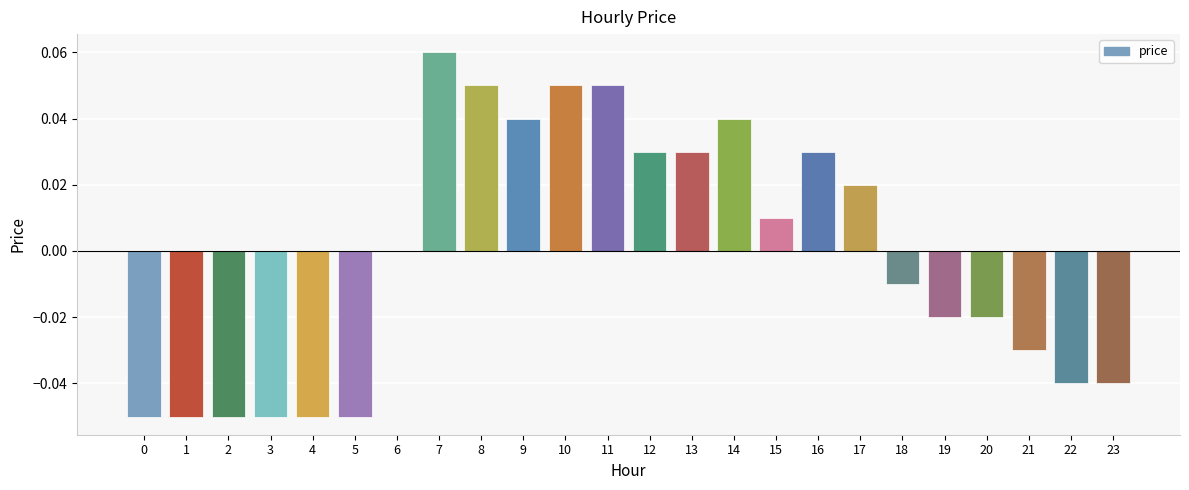

What is the change in value from 4 to 14?

+0.1